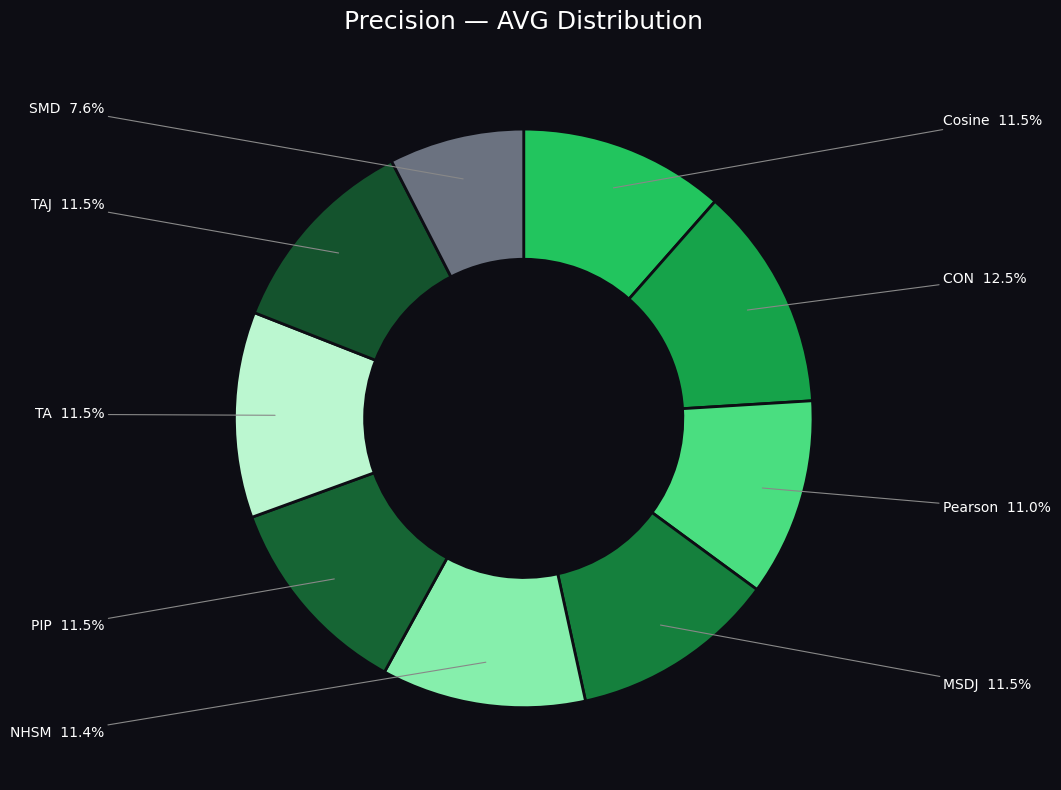

Which slice is the largest?

CON